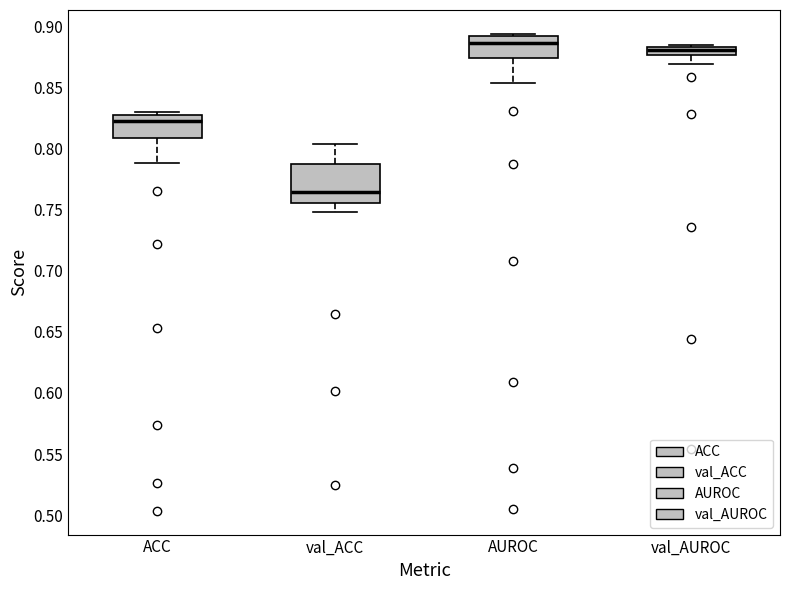

Which box is the tallest, from its lower edge to its upper edge?

val_ACC